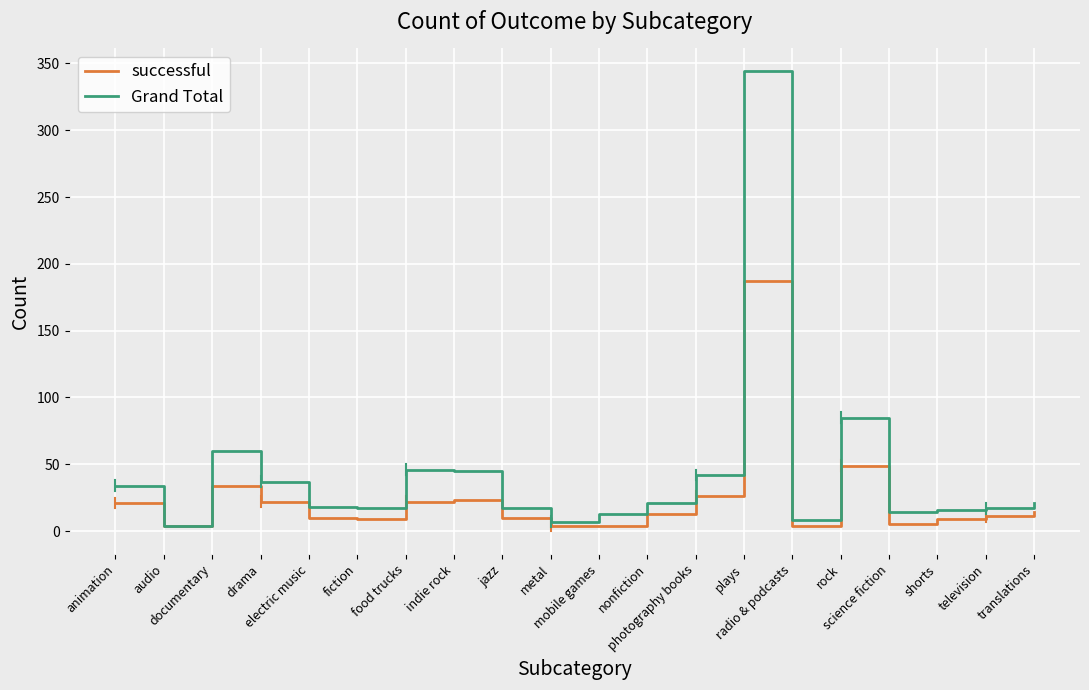

Which series has the largest total across all categories?

Grand Total